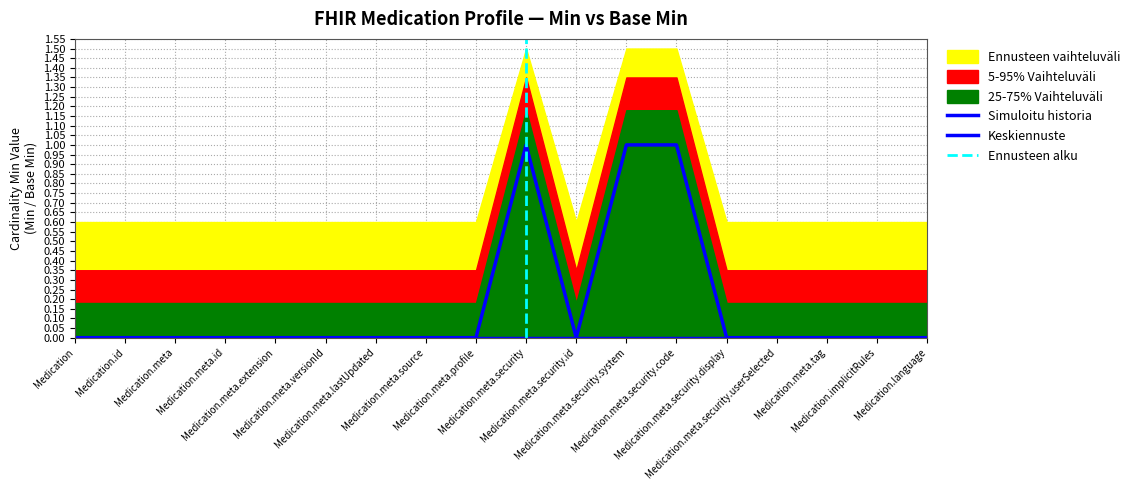

True or false: the data has more than 1 interior local peaks.

False